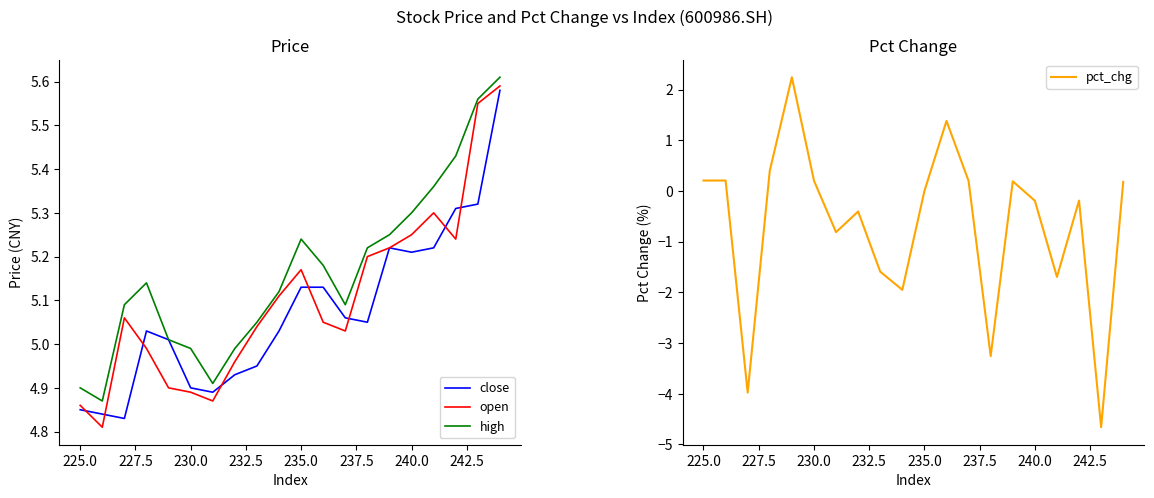

What is the minimum value shown in the chart?

-4.7